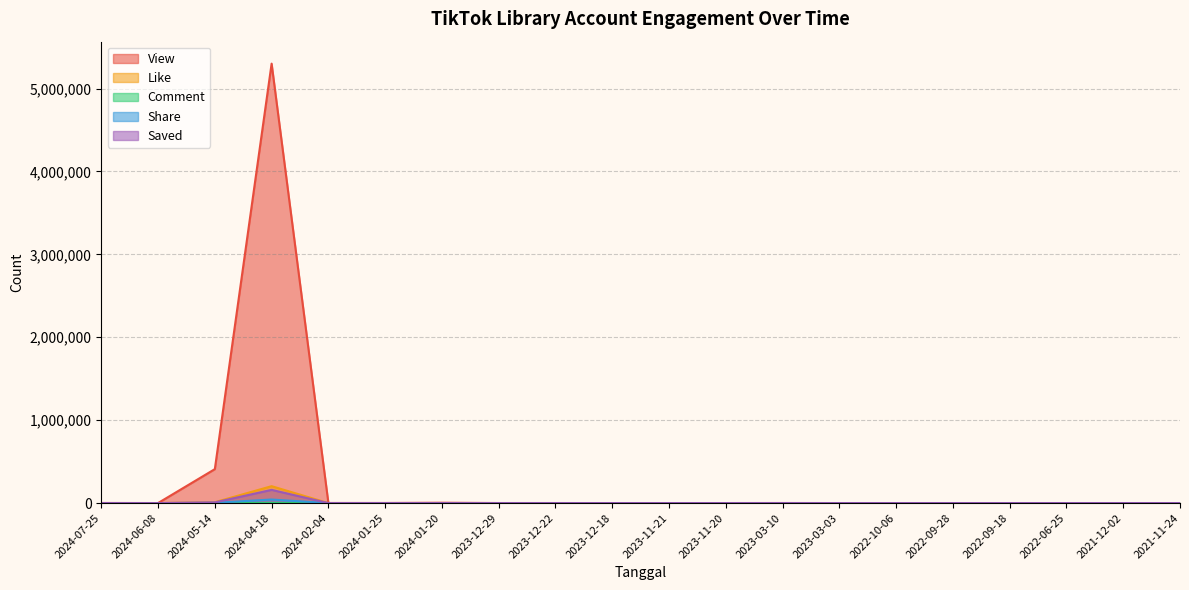

What is the spread (max minus min) of values at 2024-07-25?

1425